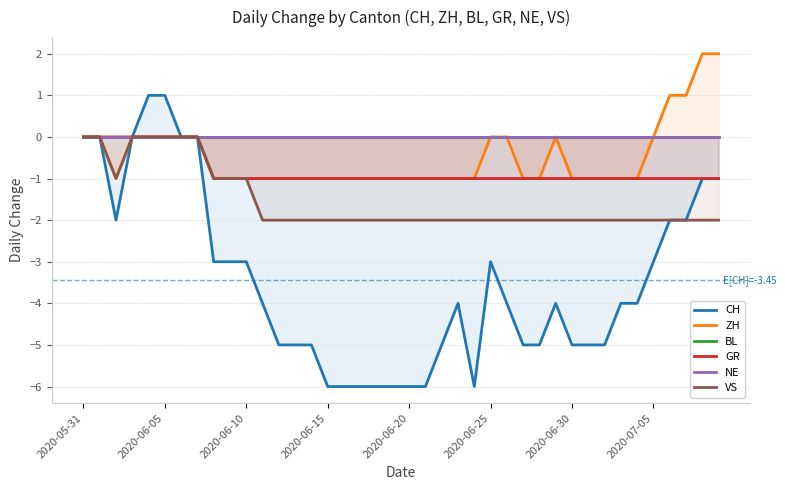

Which series has the largest total across all categories?

BL